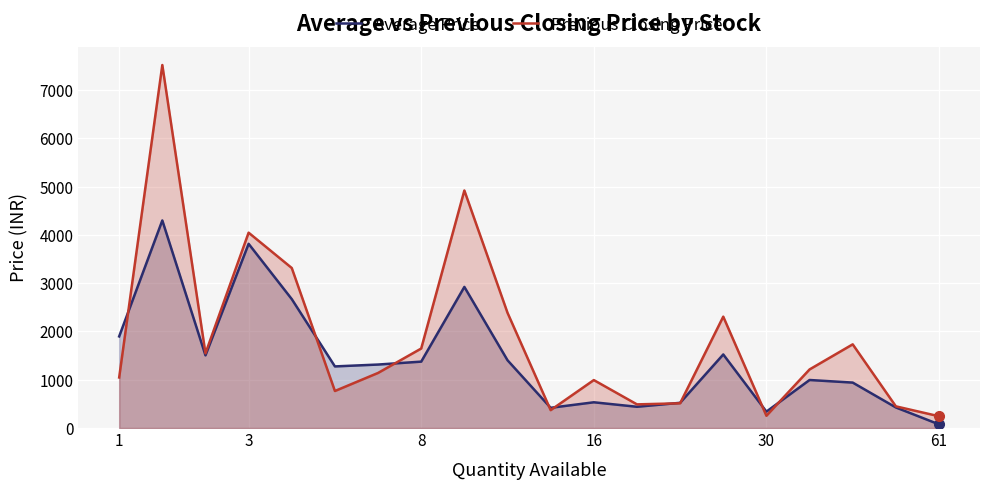

Count the number of categories in the chart.

20